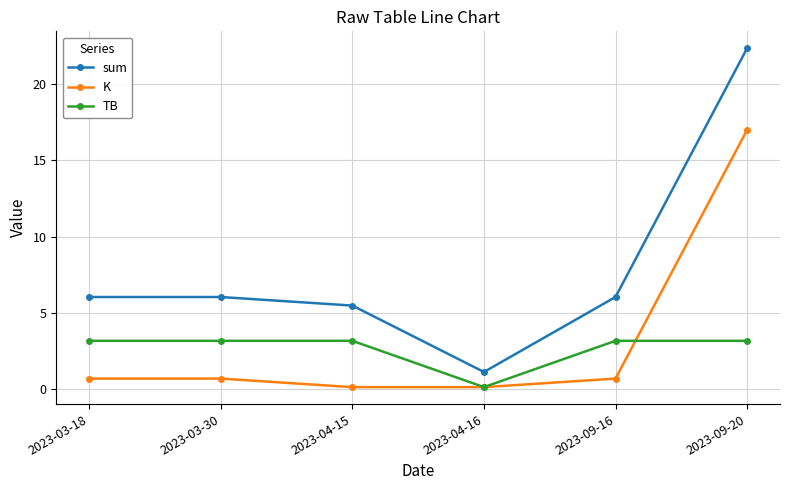

True or false: sum has more than 1 points higher than both neighbors.

False